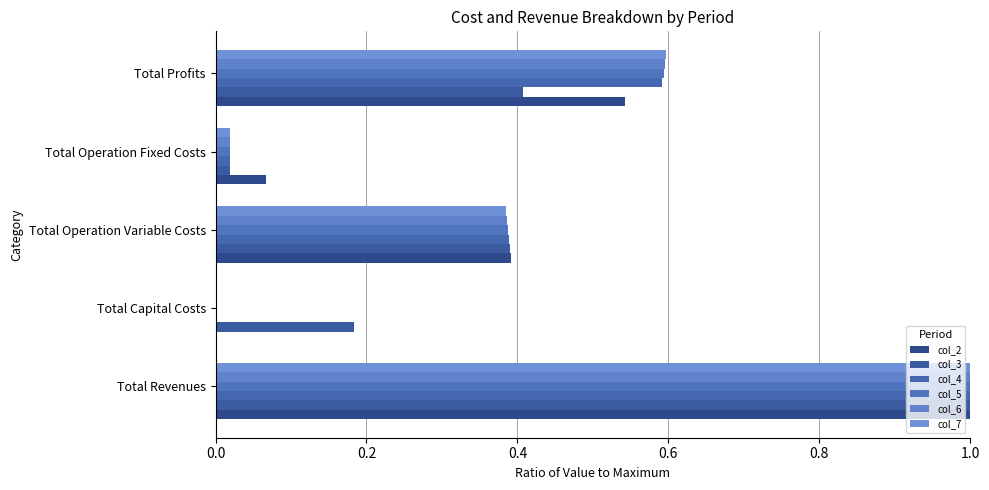

How many distinct data groups are displayed?

6